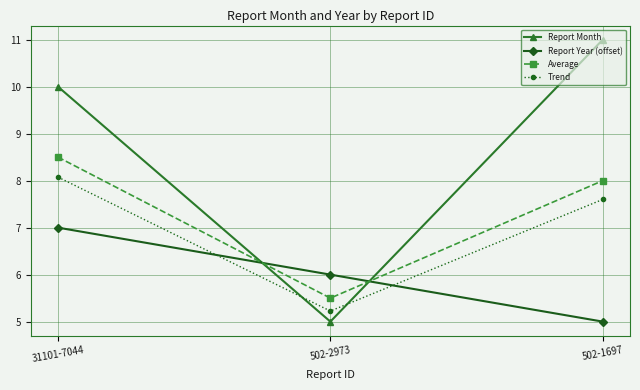

Reading left to right, transcribe all the data shown in this chart.

Report Month: 10.0	5.0	11.0
Report Year (offset): 7.0	6.0	5.0
Average: 8.5	5.5	8.0
Trend: 8.1	5.2	7.6